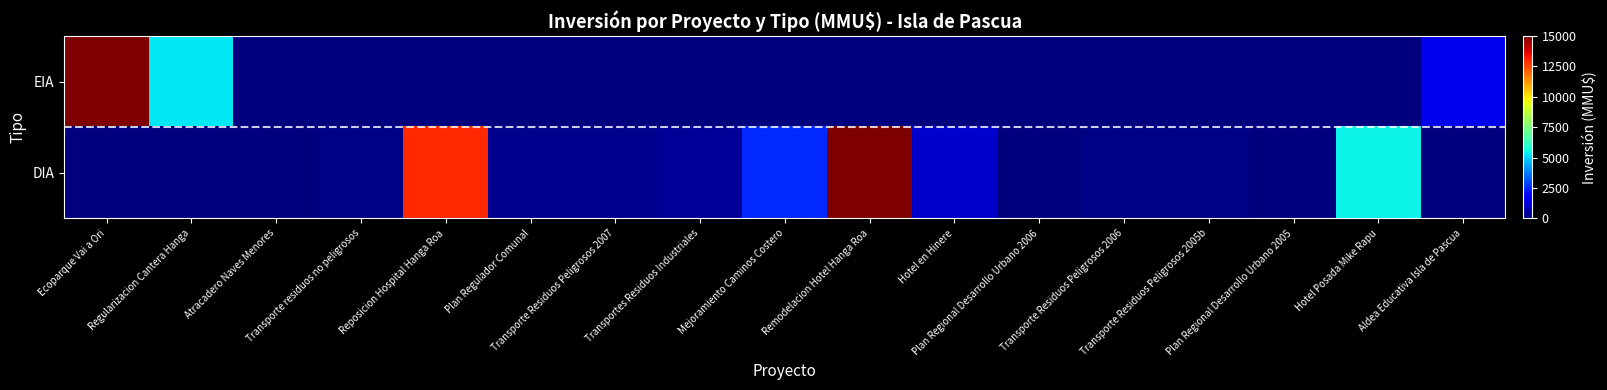

What is the difference between the highest and lowest values at Remodelacion Hotel Hanga Roa?

15000